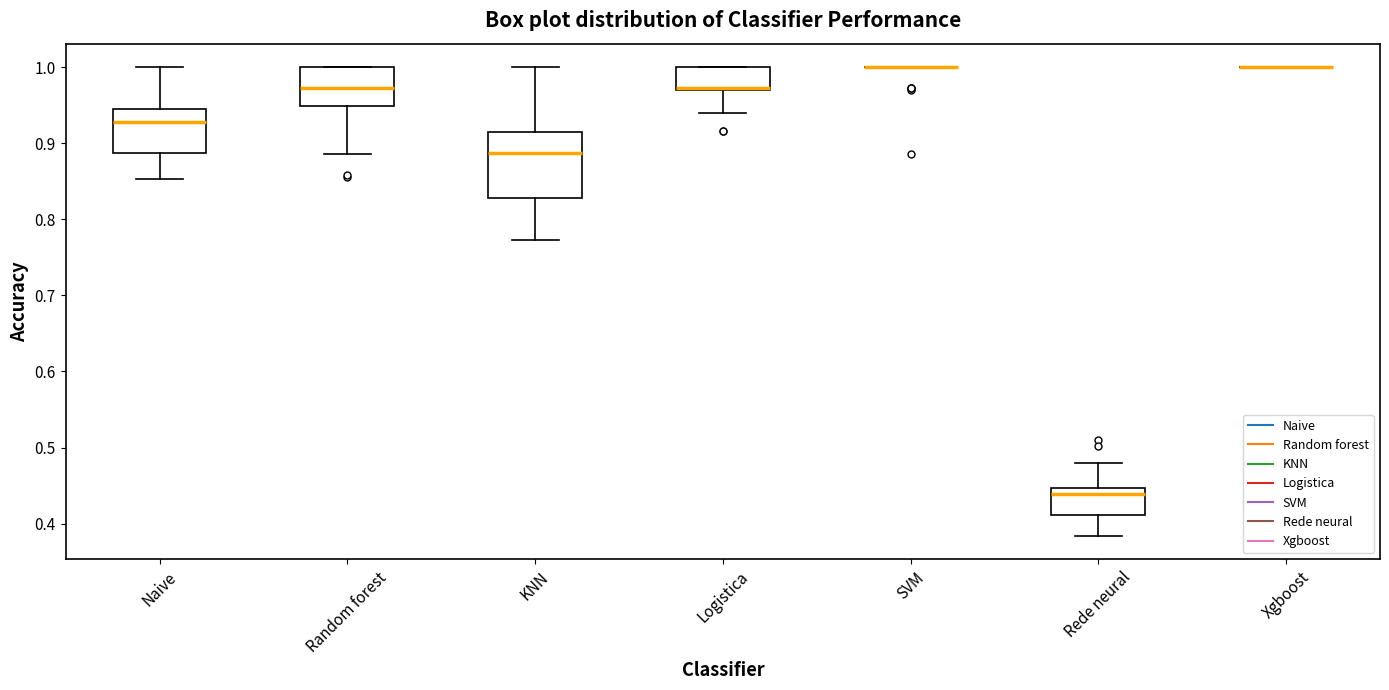

Reading left to right, transcribe this box plot: for each box, give where its median line is, the range the box spans, and where its two whiskers end, as read against the y-axis. The values are not printed on the chart, so give them approximately, as read against the axis.

Naive: median 0.93, box 0.89 to 0.94, whiskers 0.85 to 1.00
Random forest: median 0.97, box 0.95 to 1.00, whiskers 0.89 to 1.00
KNN: median 0.89, box 0.83 to 0.91, whiskers 0.77 to 1.00
Logistica: median 0.97 (drawn on the box's lower edge), box 0.97 to 1.00, whiskers 0.94 to 1.00
SVM: box collapsed to a line at 1.00, whiskers 1.00 to 1.00
Rede neural: median 0.44, box 0.41 to 0.45, whiskers 0.38 to 0.48
Xgboost: box collapsed to a line at 1.00, whiskers 1.00 to 1.00